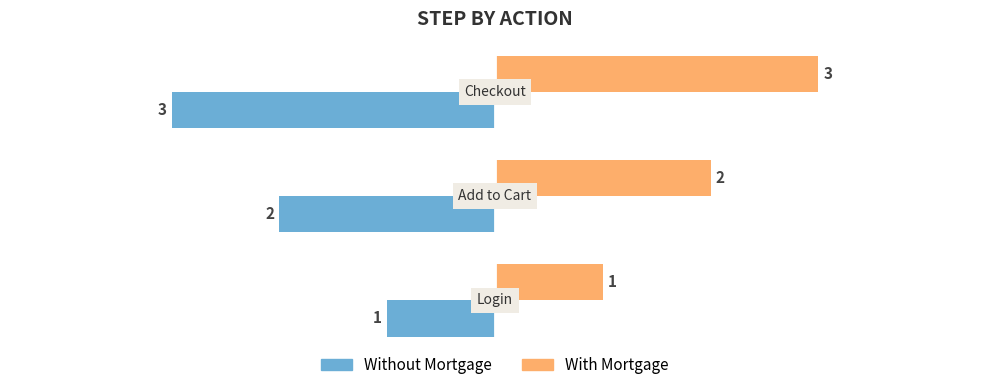

Count the Without Mortgage values in the range -3 to -1.

3